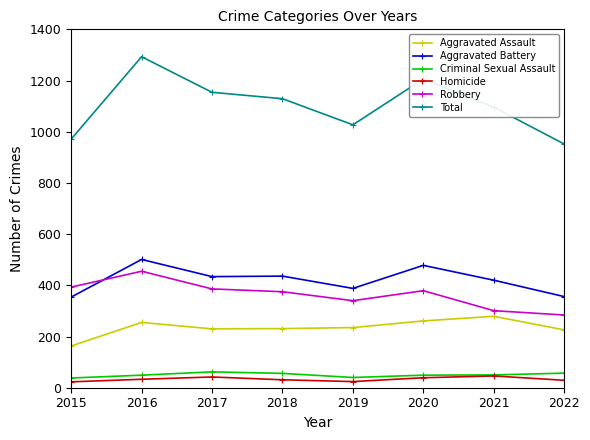

True or false: Homicide and Aggravated Battery cross at least once.

False